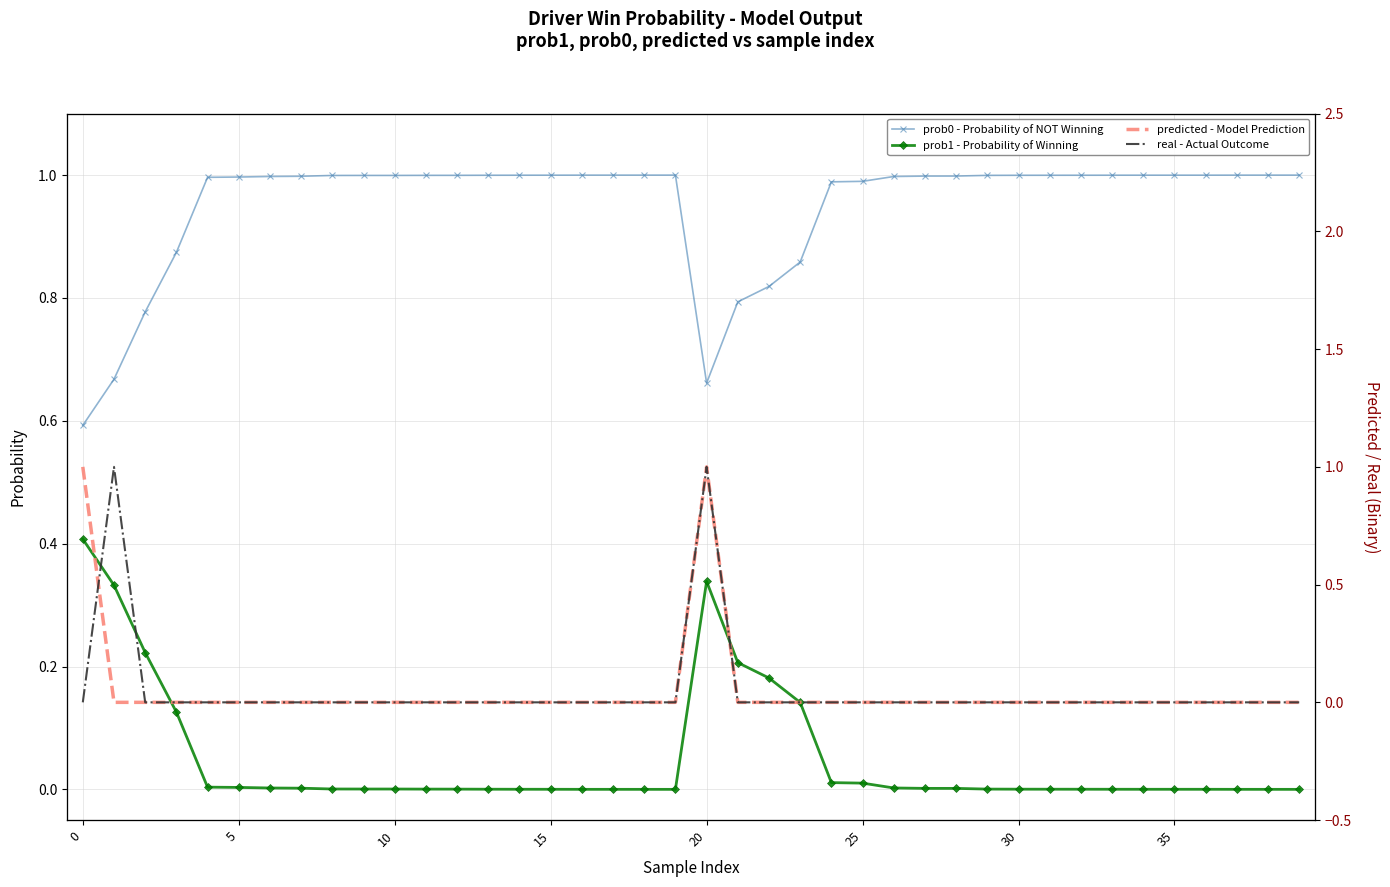

Reading left to right, list all the values displayed in this chart.

prob0 - Probability of NOT Winning: 0.6	0.7	0.8	0.9	1.0	1.0	1.0	1.0	1.0	1.0	1.0	1.0	1.0	1.0	1.0	1.0	1.0	1.0	1.0	1.0	0.7	0.8	0.8	0.9	1.0	1.0	1.0	1.0	1.0	1.0	1.0	1.0	1.0	1.0	1.0	1.0	1.0	1.0	1.0	1.0
prob1 - Probability of Winning: 0.4	0.3	0.2	0.1	0.0	0.0	0.0	0.0	0.0	0.0	0.0	0.0	0.0	0.0	0.0	0.0	0.0	0.0	0.0	0.0	0.3	0.2	0.2	0.1	0.0	0.0	0.0	0.0	0.0	0.0	0.0	0.0	0.0	0.0	0.0	0.0	0.0	0.0	0.0	0.0
predicted - Model Prediction: 1.0	0.0	0.0	0.0	0.0	0.0	0.0	0.0	0.0	0.0	0.0	0.0	0.0	0.0	0.0	0.0	0.0	0.0	0.0	0.0	1.0	0.0	0.0	0.0	0.0	0.0	0.0	0.0	0.0	0.0	0.0	0.0	0.0	0.0	0.0	0.0	0.0	0.0	0.0	0.0
real - Actual Outcome: 0.0	1.0	0.0	0.0	0.0	0.0	0.0	0.0	0.0	0.0	0.0	0.0	0.0	0.0	0.0	0.0	0.0	0.0	0.0	0.0	1.0	0.0	0.0	0.0	0.0	0.0	0.0	0.0	0.0	0.0	0.0	0.0	0.0	0.0	0.0	0.0	0.0	0.0	0.0	0.0